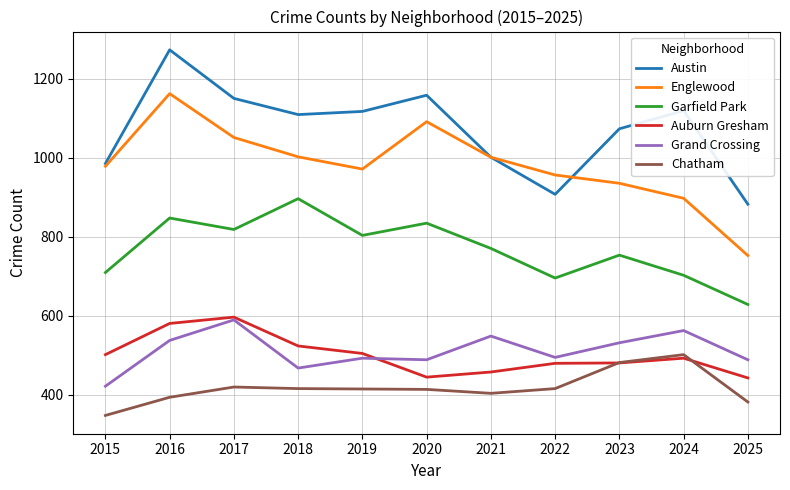

True or false: Garfield Park and Englewood intersect in this chart.

False